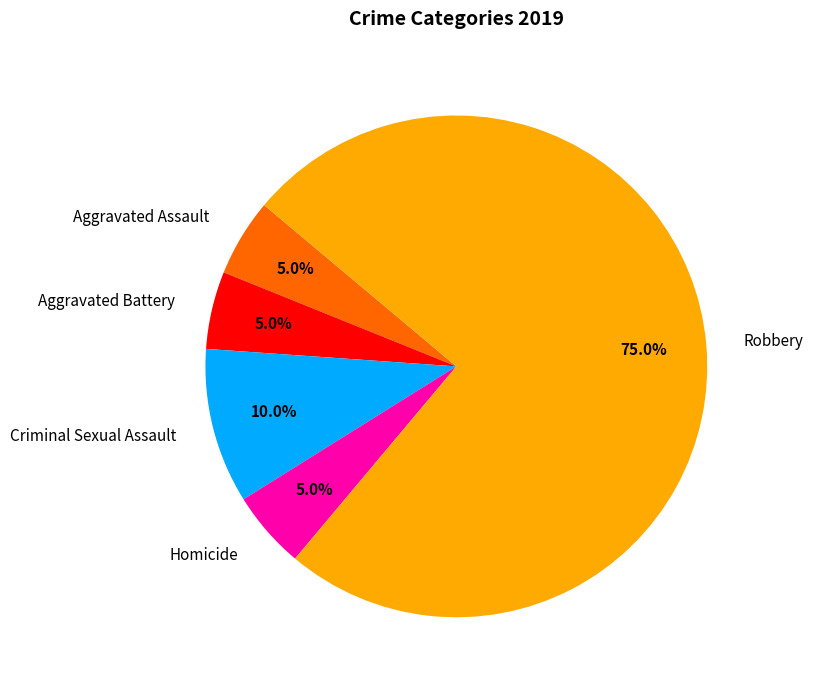

Is the sum of Criminal Sexual Assault and Aggravated Assault greater than half?

No